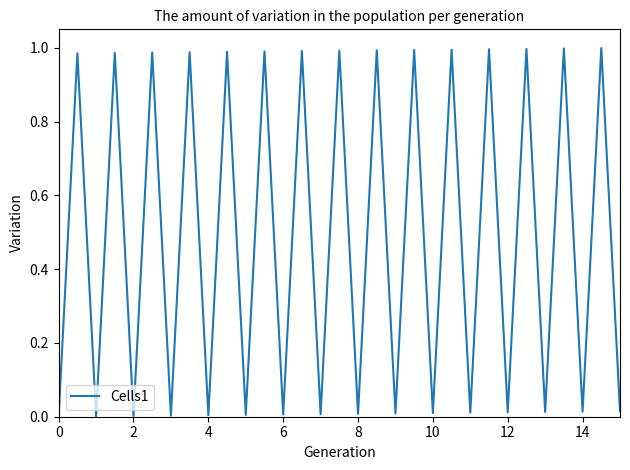

Does the chart have visible grid lines?

No